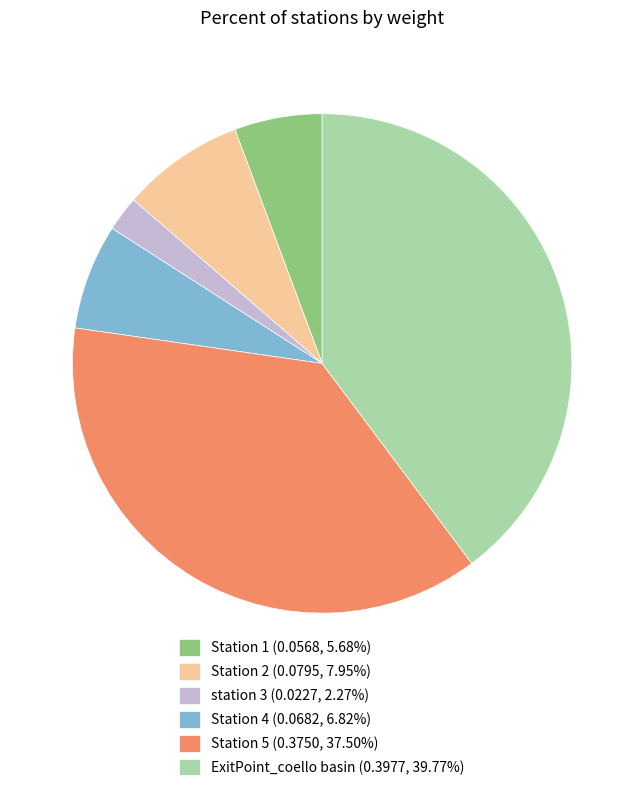

Is the sum of ExitPoint_coello basin and Station 2 greater than half?

No